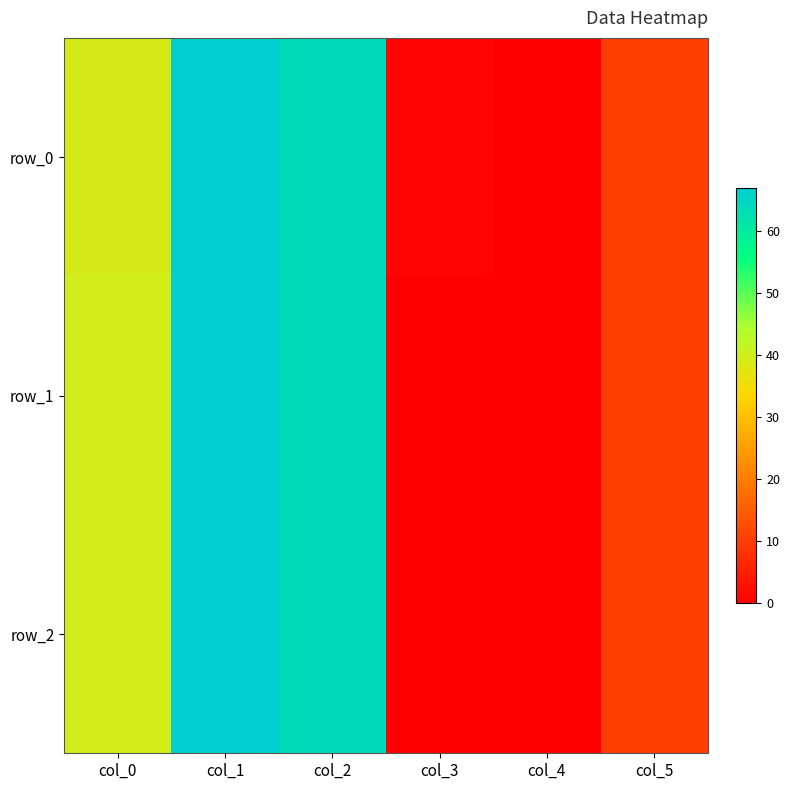

What is the difference between the maximum and second lowest values in the row_0 series?

66.2